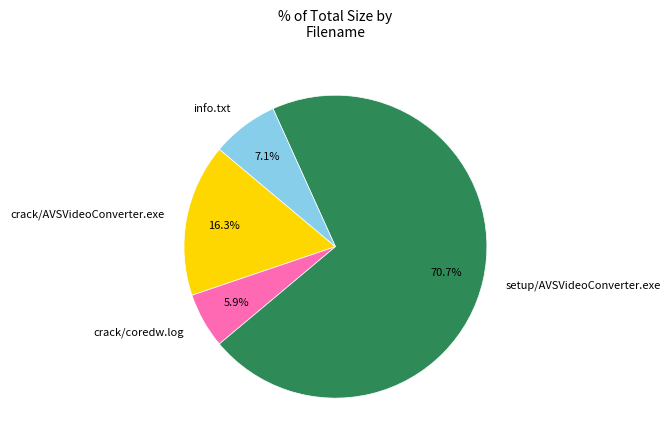

Rank the categories by value from lowest to highest.

crack/coredw.log, info.txt, crack/AVSVideoConverter.exe, setup/AVSVideoConverter.exe